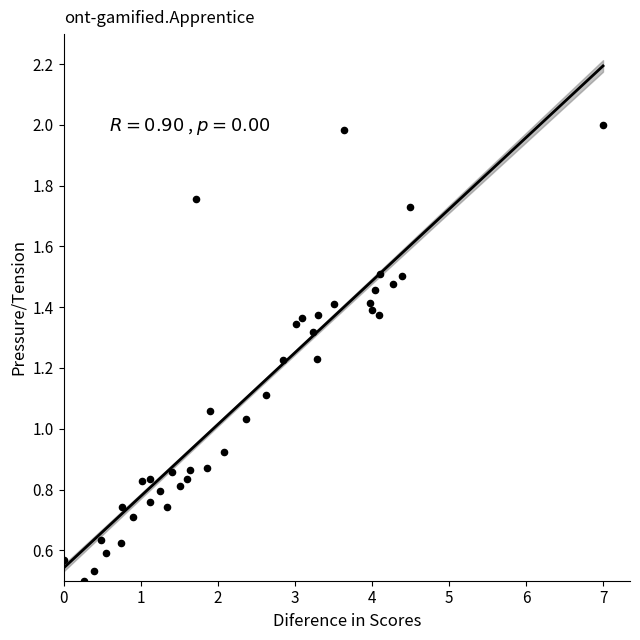

What is the range of X values (max minus min)?

7.0